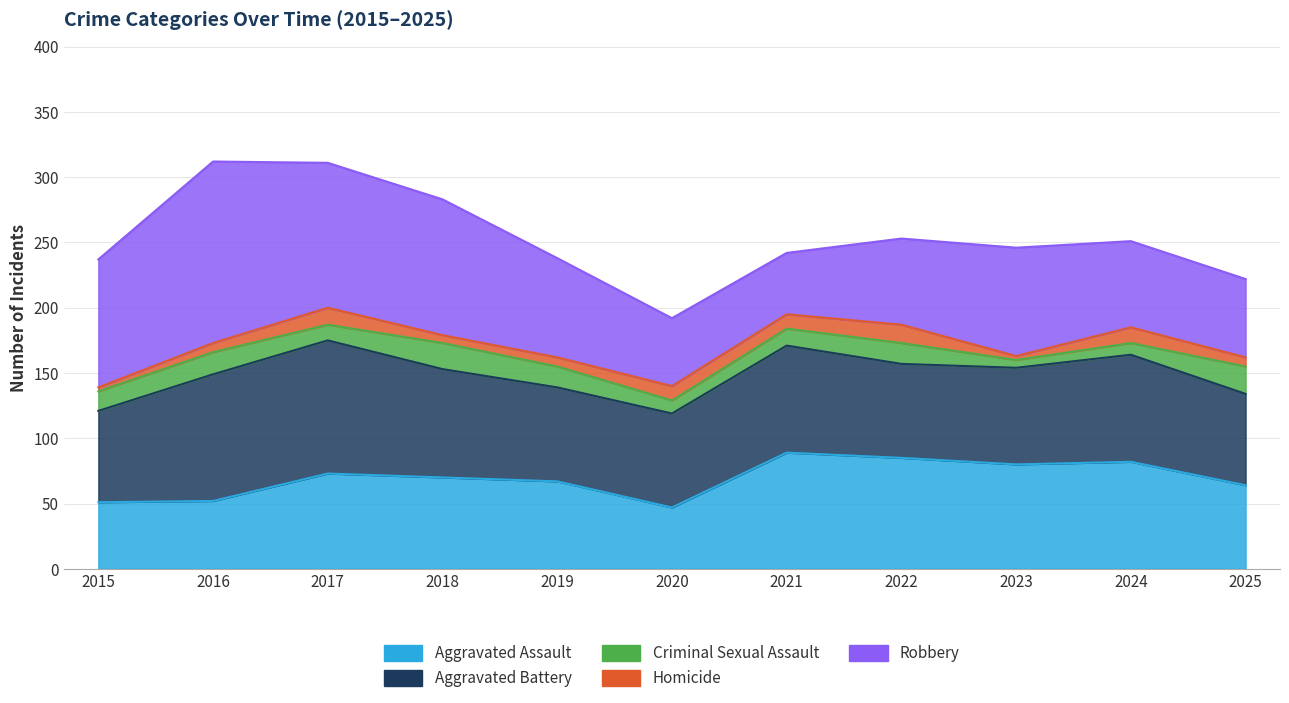

What is the value of the Aggravated Assault point at the 8th from the left?

85